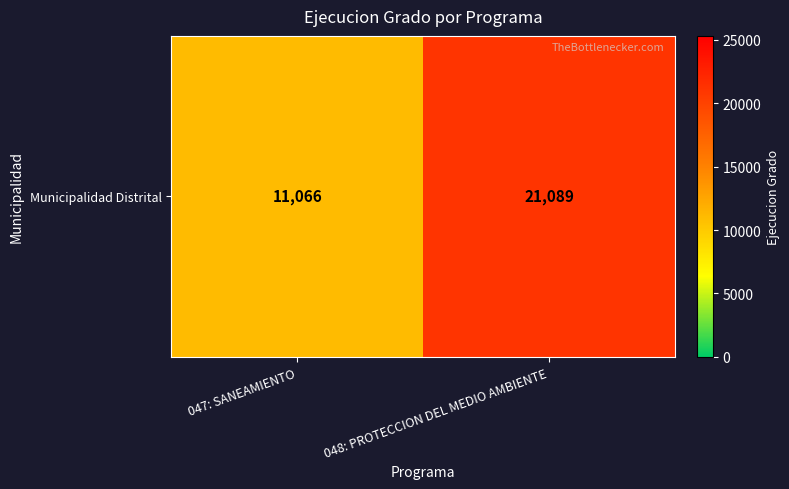

Which label corresponds to the smallest value in the chart?

047: SANEAMIENTO